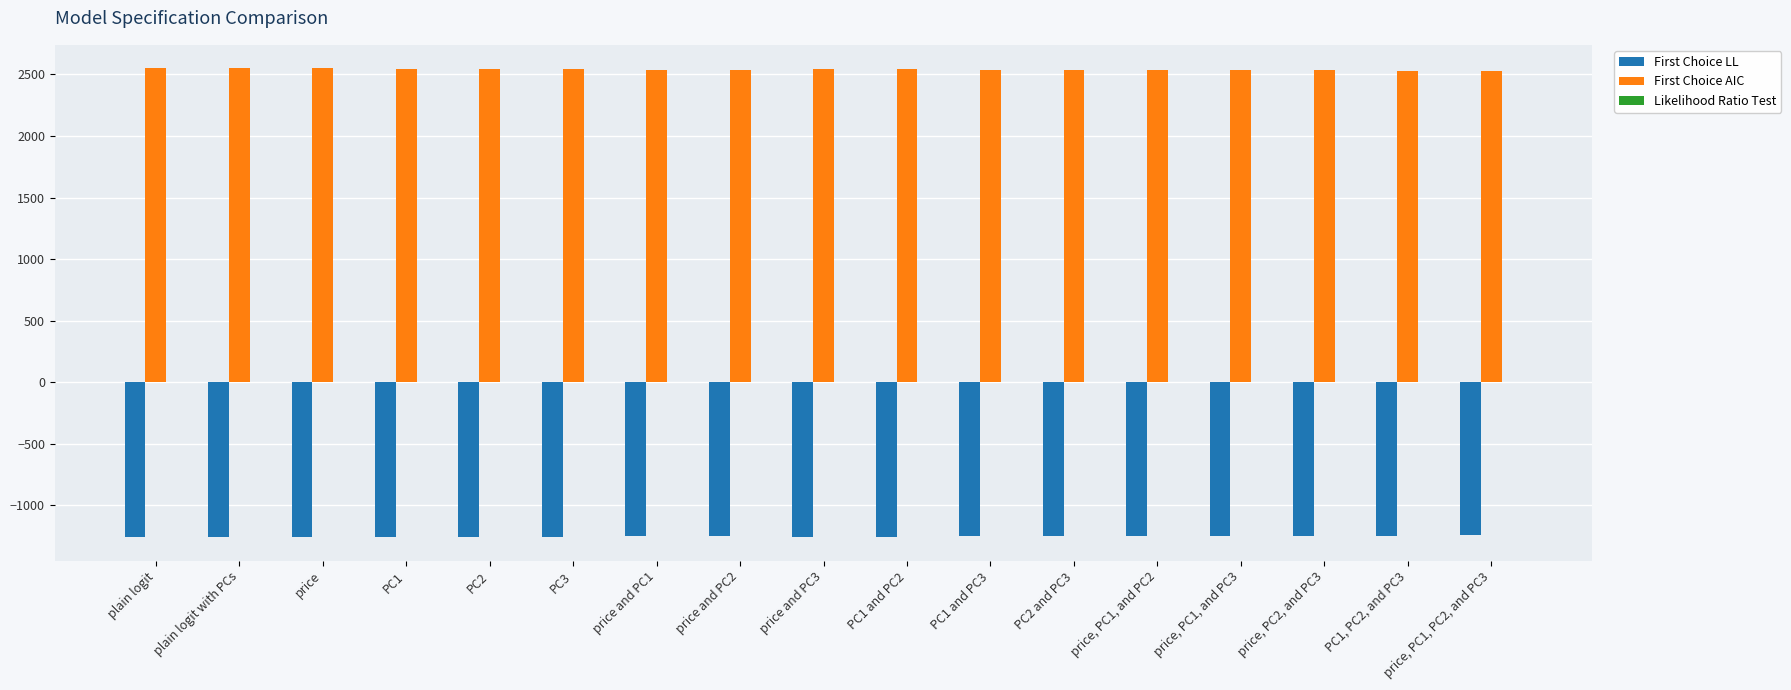

What is the sum of all First Choice LL values?

-21299.4